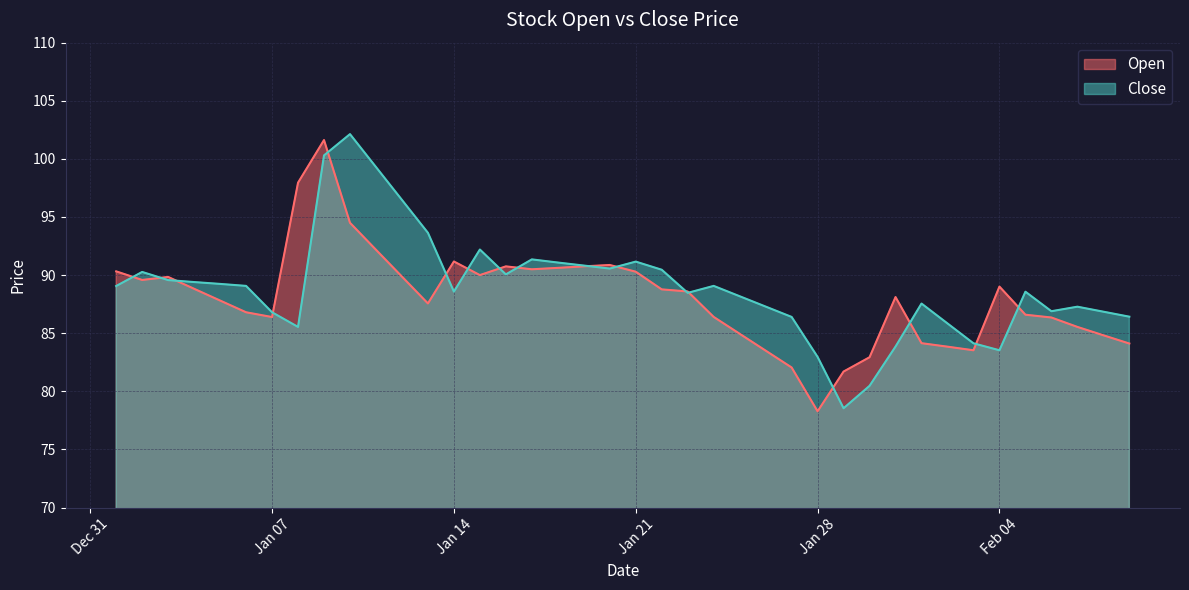

Reading left to right, list all the values displayed in this chart.

Open: 90.3	89.6	89.8	88.8	87.8	86.8	86.4	98.0	101.6	94.5	92.2	89.9	87.6	91.2	90.0	90.8	90.5	90.6	90.8	90.9	90.3	88.8	88.6	86.4	85.0	83.5	82.0	78.3	81.7	82.9	88.1	84.1	83.8	83.5	89.0	86.6	86.3	85.5	84.8	84.1
Close: 89.1	90.3	89.6	89.4	89.2	89.1	86.8	85.5	100.3	102.1	99.3	96.5	93.6	88.6	92.2	90.1	91.3	91.1	90.8	90.6	91.2	90.5	88.5	89.1	88.2	87.3	86.4	83.0	78.5	80.5	83.8	87.5	85.8	84.1	83.5	88.6	86.9	87.3	86.8	86.4